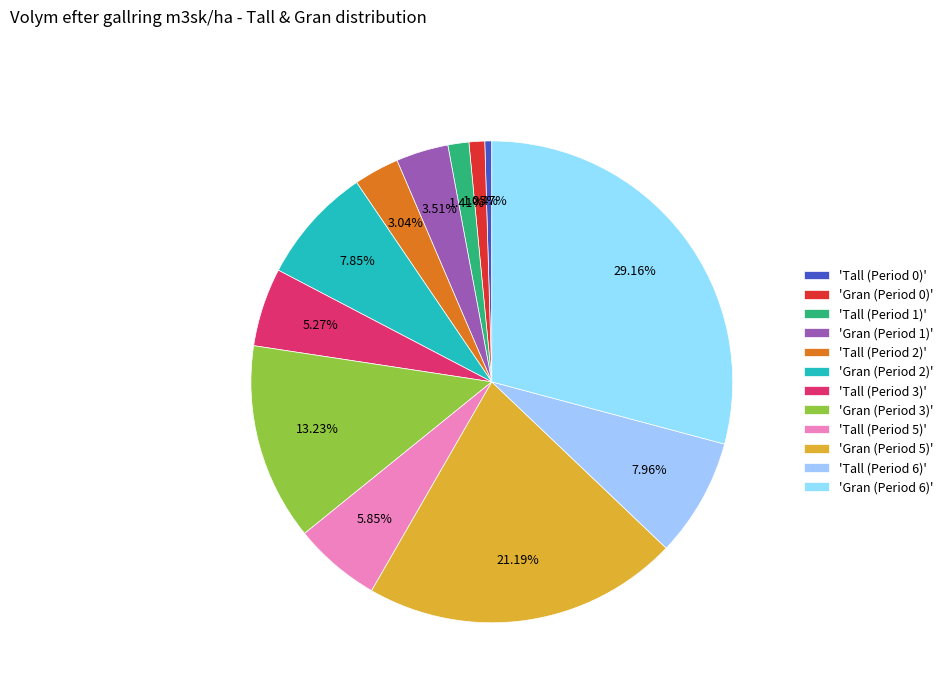

How many segments does this pie chart have?

12